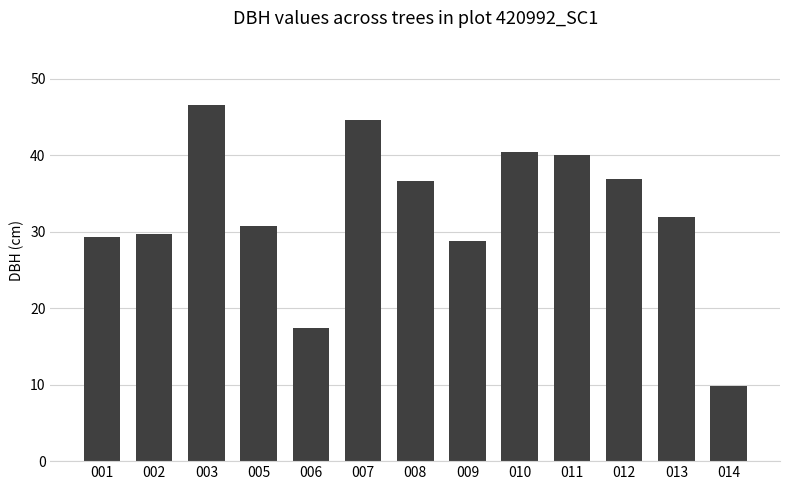

Which has a higher value, 009 or 012?

012